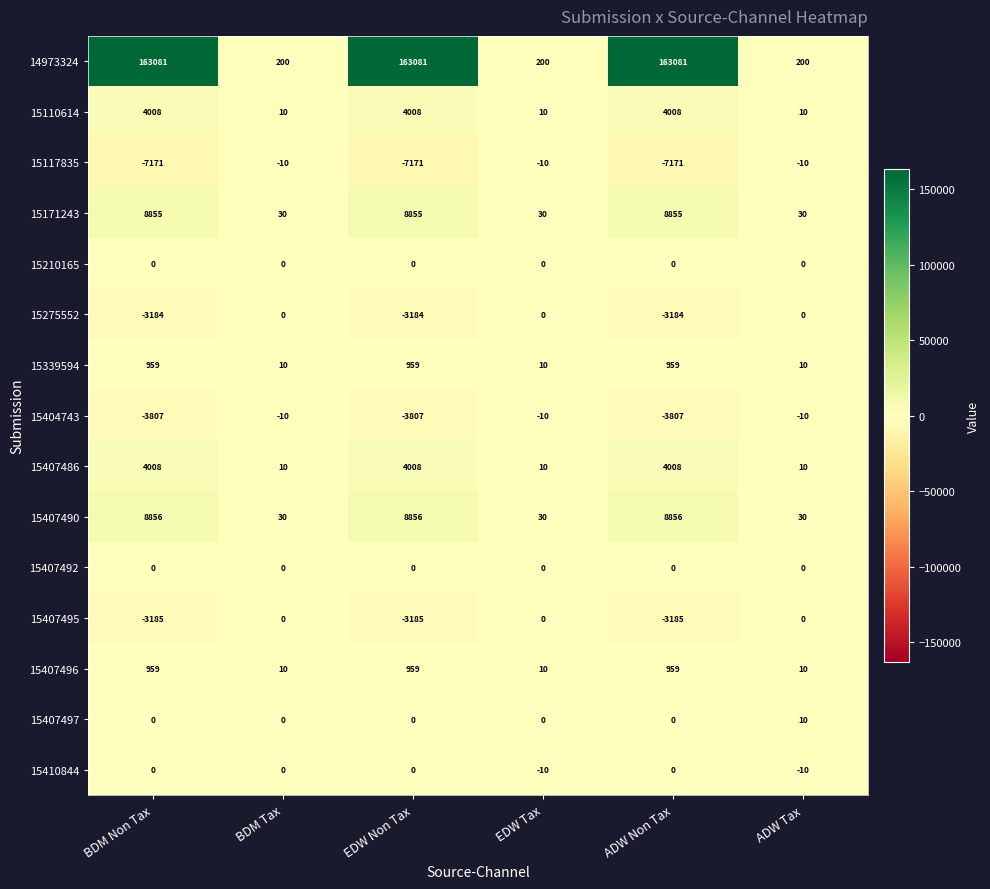

At how many categories does at least one series exceed 32209?

3